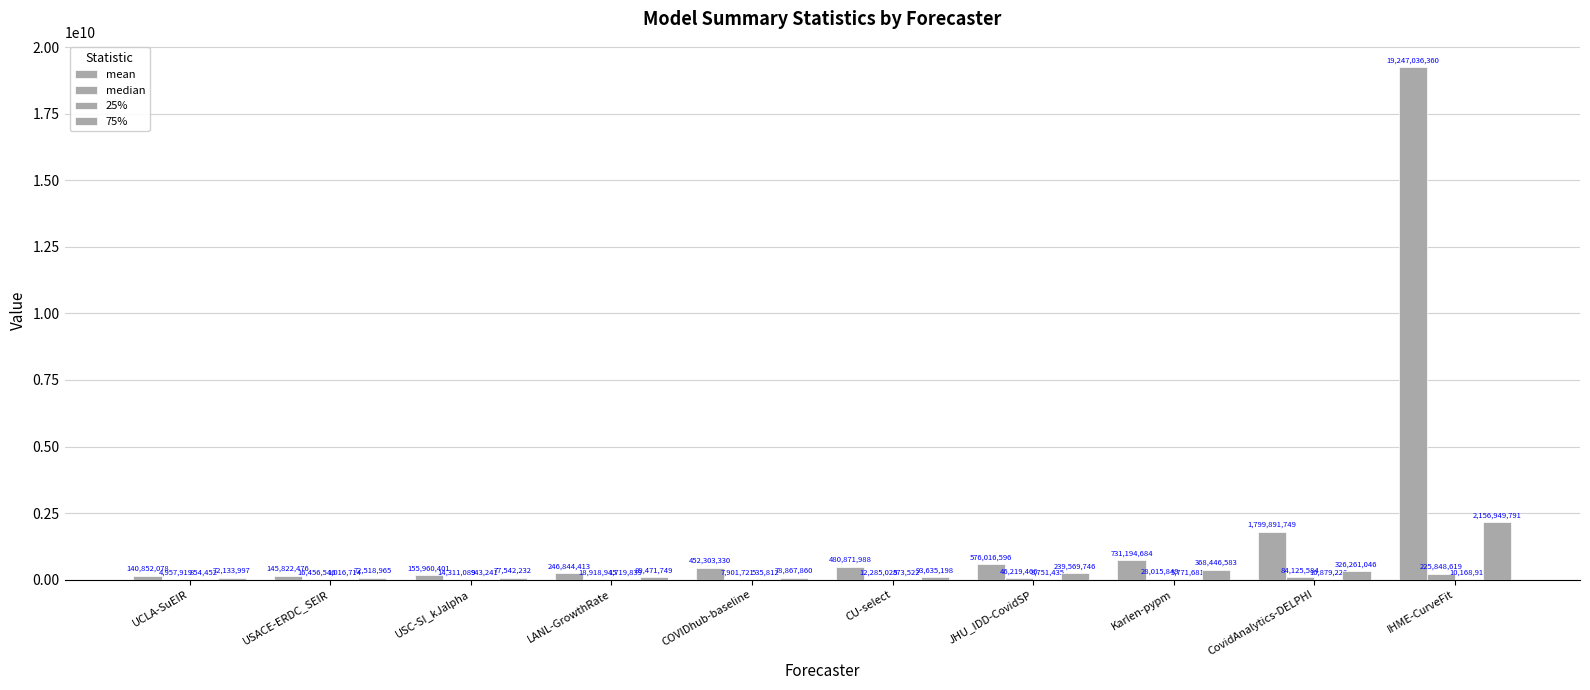

Is the value of median at JHU_IDD-CovidSP greater than the value of 75% at USC-SI_kJalpha?

No